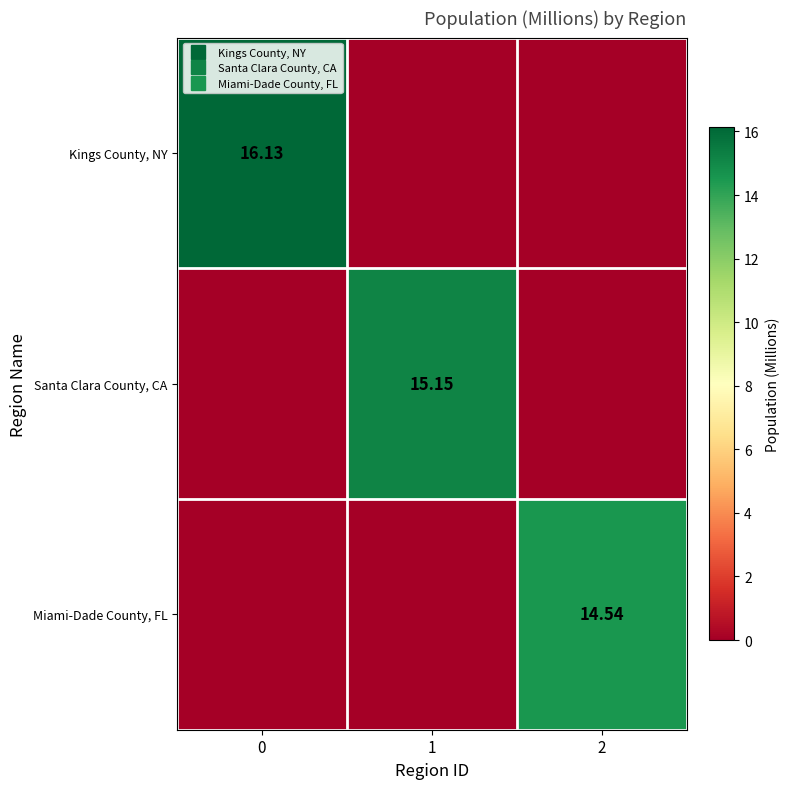

Which series has the largest range (max minus min)?

Kings County, NY